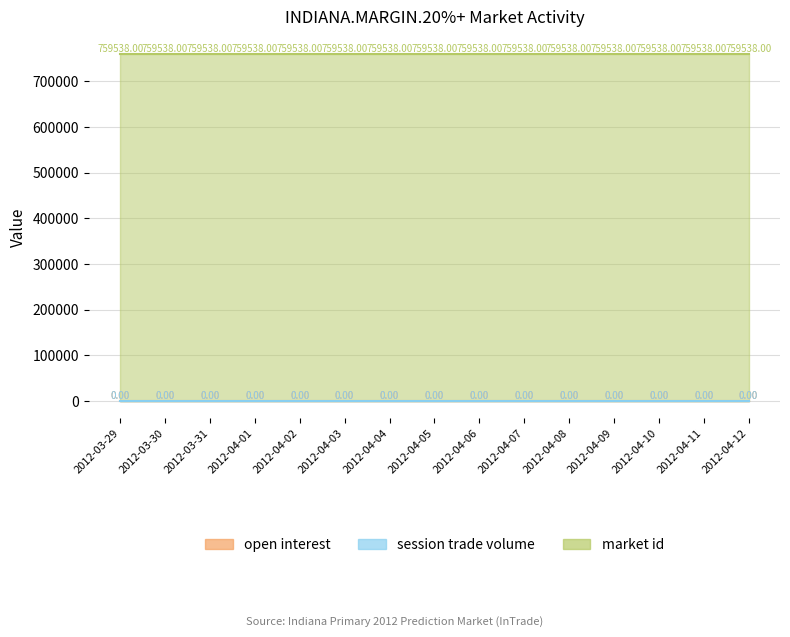

At how many categories does at least one series exceed 156710?

15